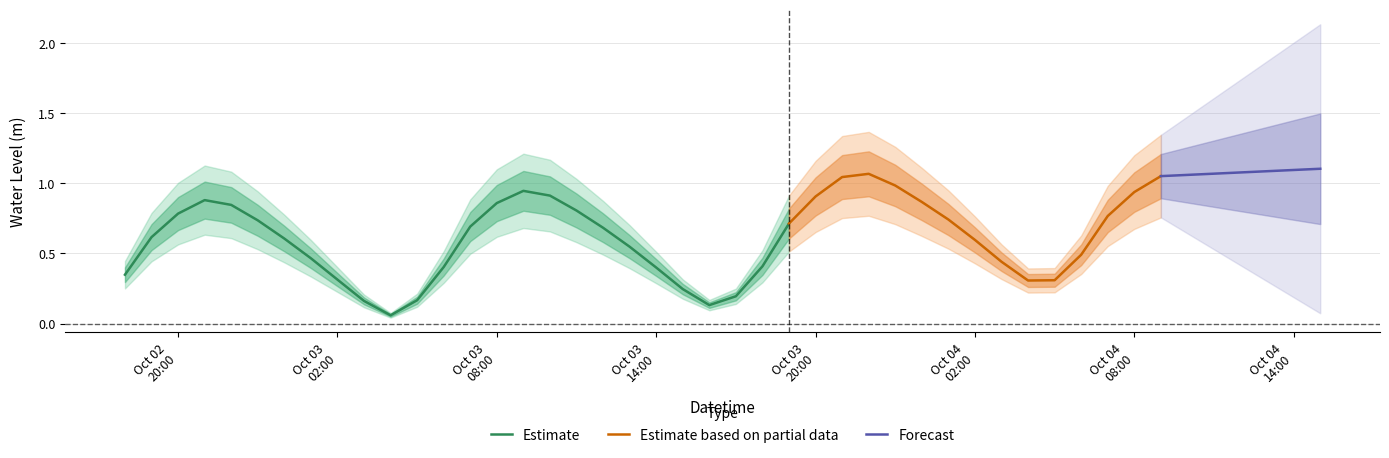

What is the approximate value at 2024-10-03 15:00:00?

0.2